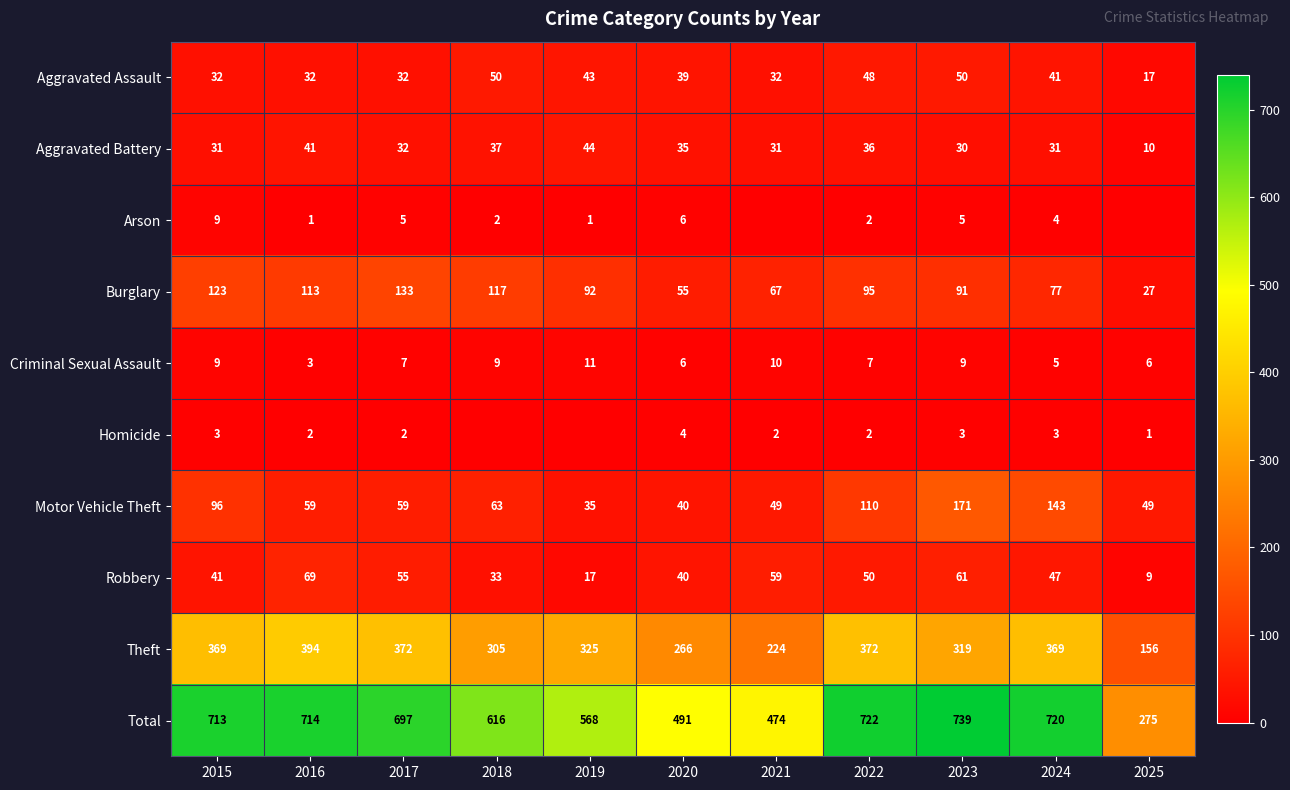

What is the difference between the highest and lowest values at 2019?

568